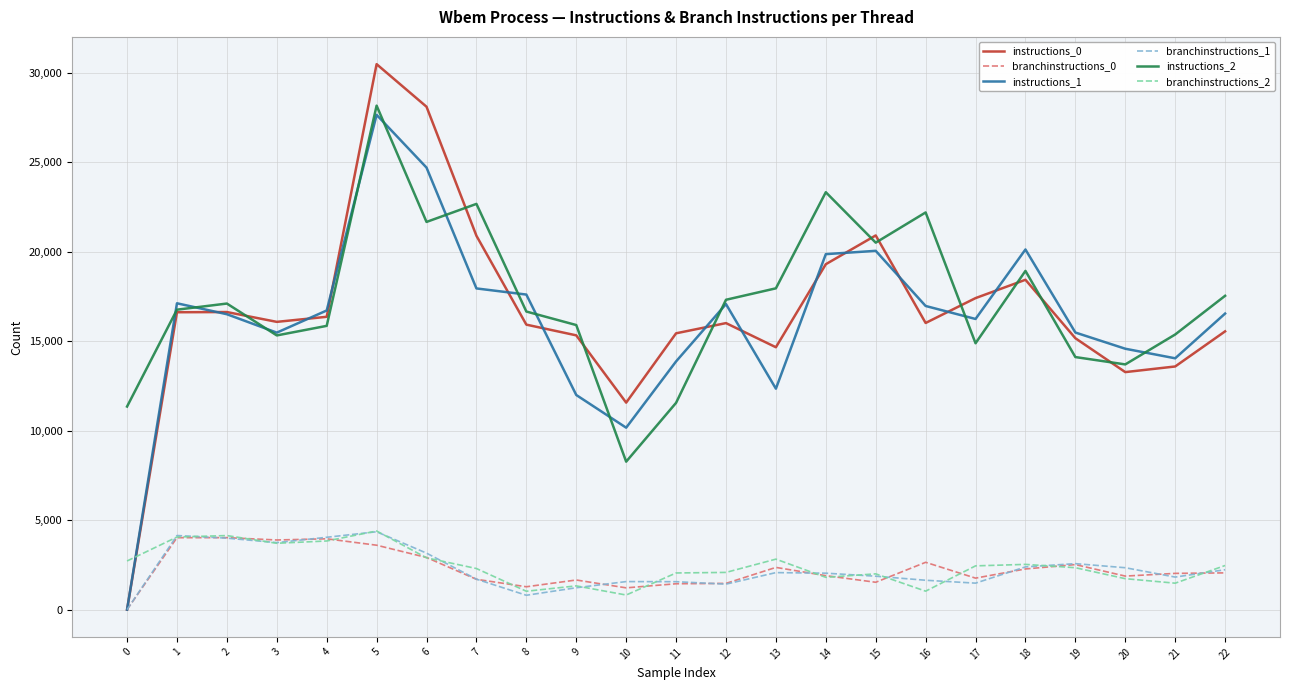

After their last crossing, which series has the higher values: instructions_0 or instructions_1?

instructions_1